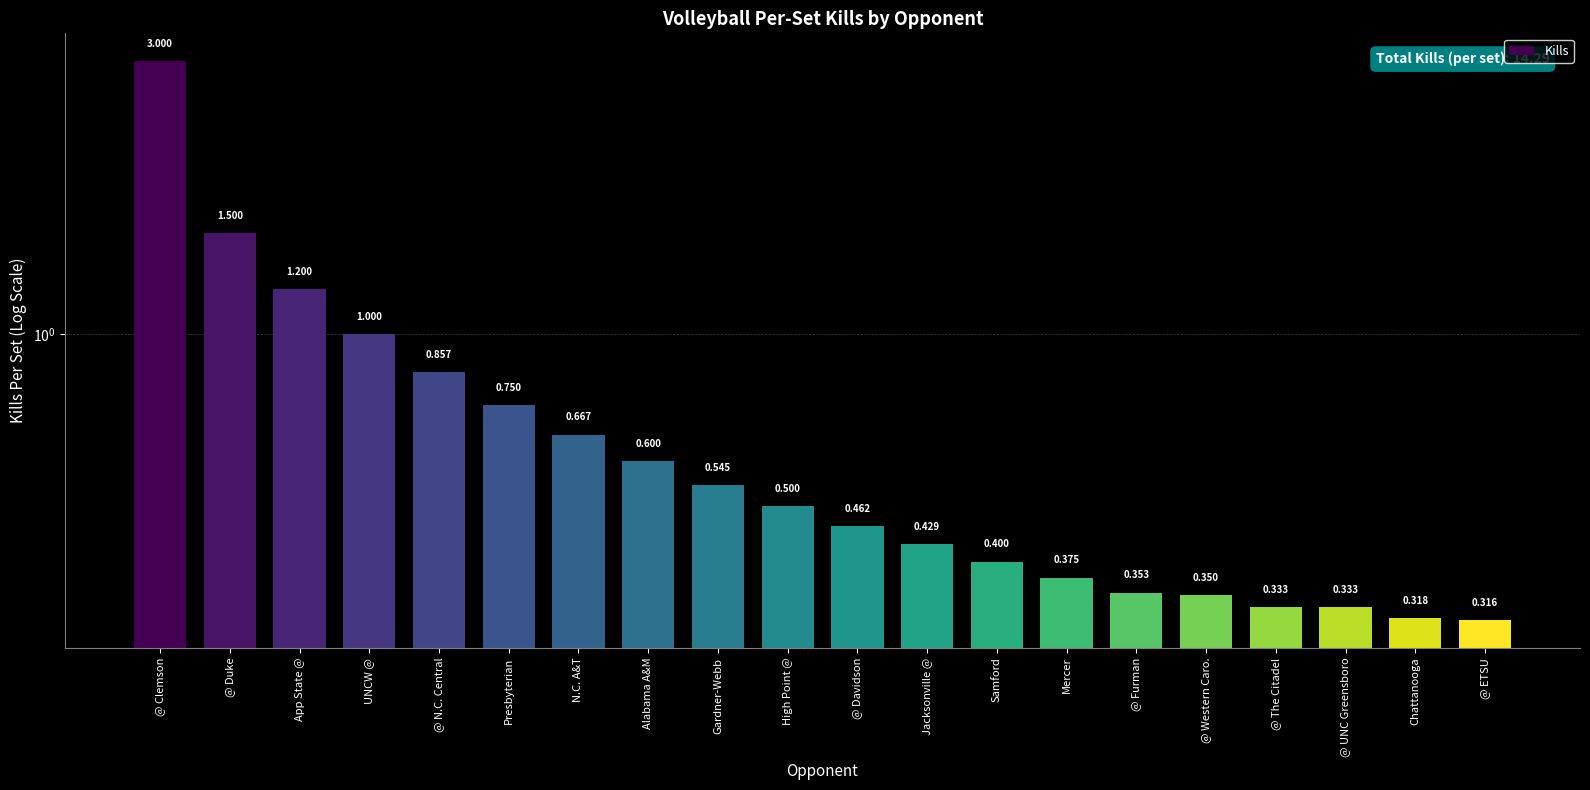

How many distinct data groups are displayed?

1